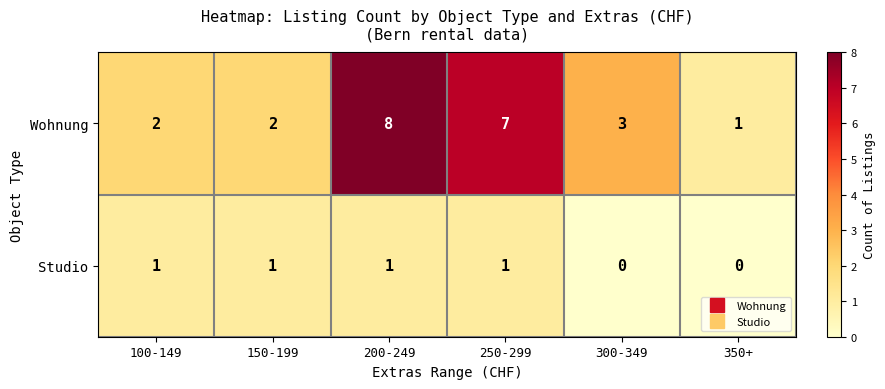

Reading left to right, transcribe all the data shown in this chart.

Wohnung: 100-149=2	150-199=2	200-249=8	250-299=7	300-349=3	350+=1
Studio: 100-149=1	150-199=1	200-249=1	250-299=1	300-349=0	350+=0